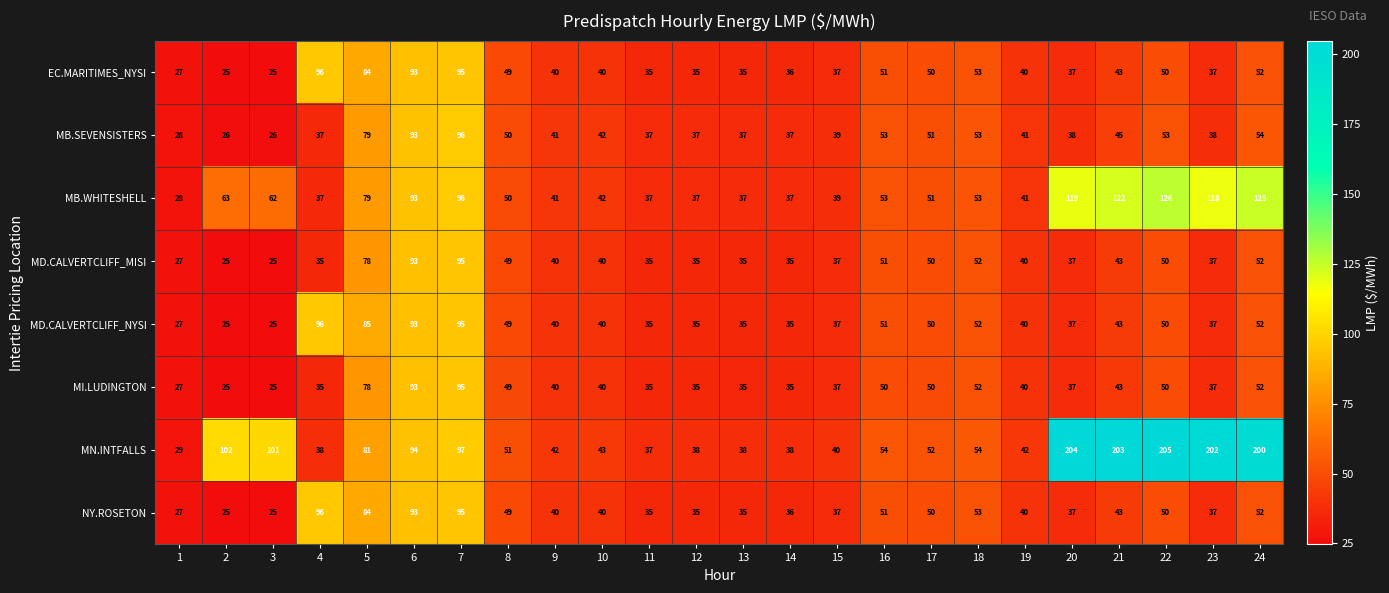

At which category does the chart reach its peak across all series?

22